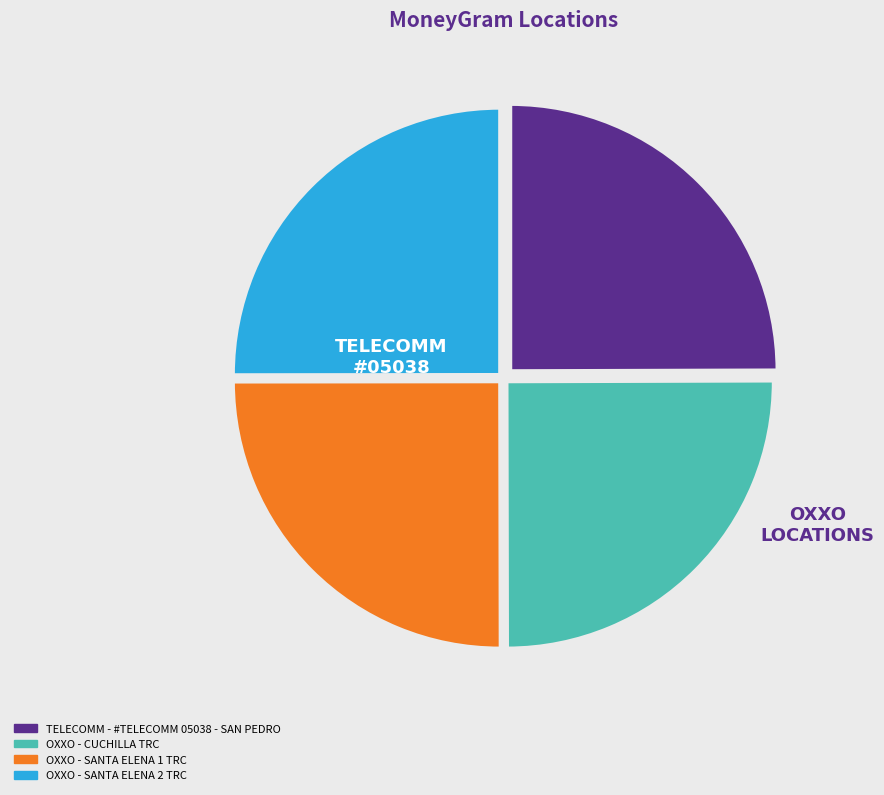

How many segments does this pie chart have?

4